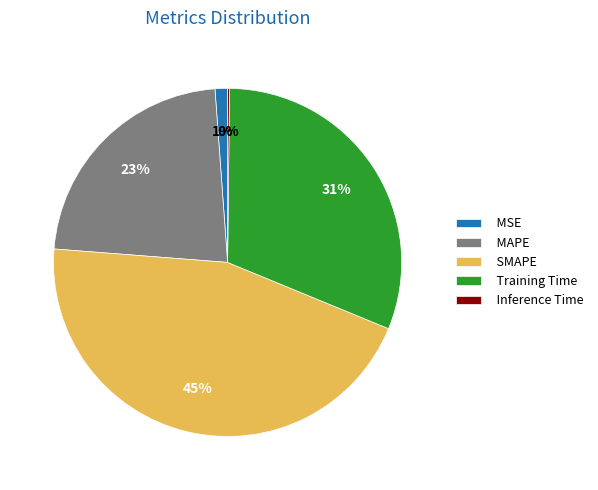

Between MSE and SMAPE, which is larger?

SMAPE